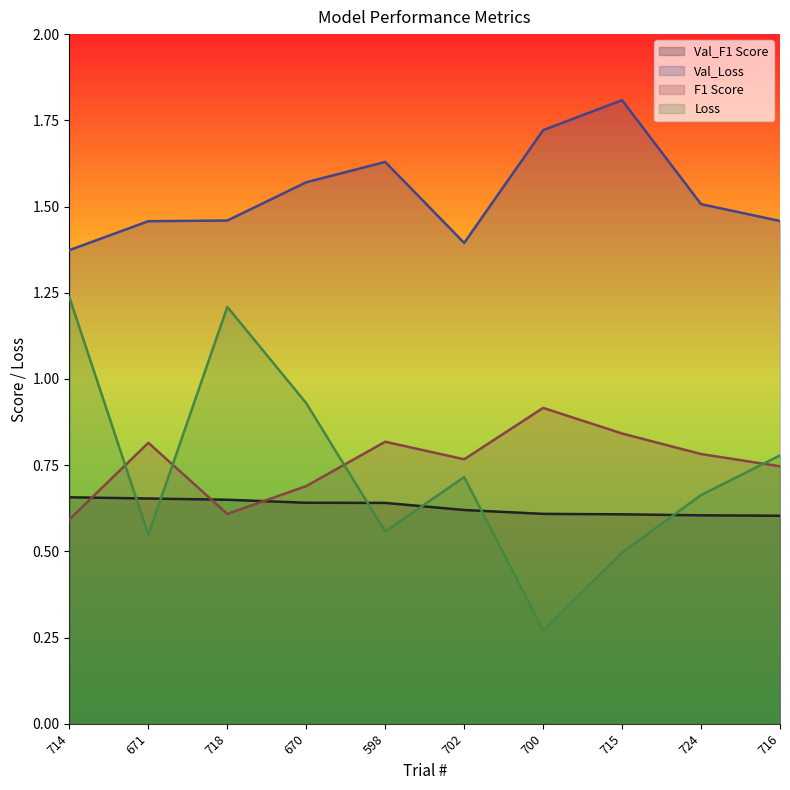

Which series has the widest spread of values?

Loss